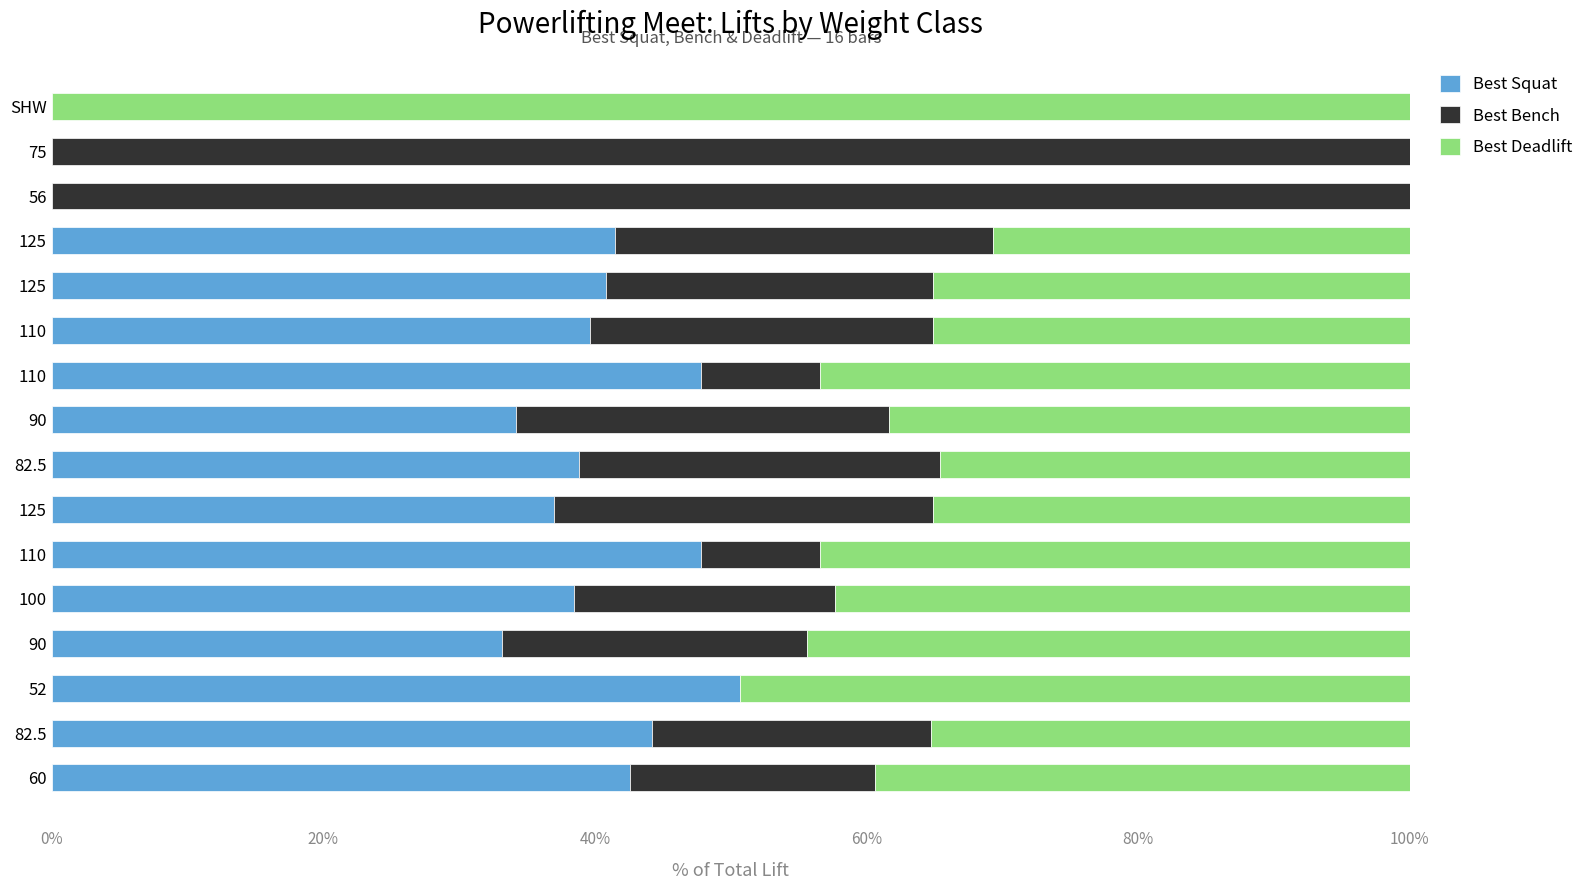

Count the number of categories in the chart.

16